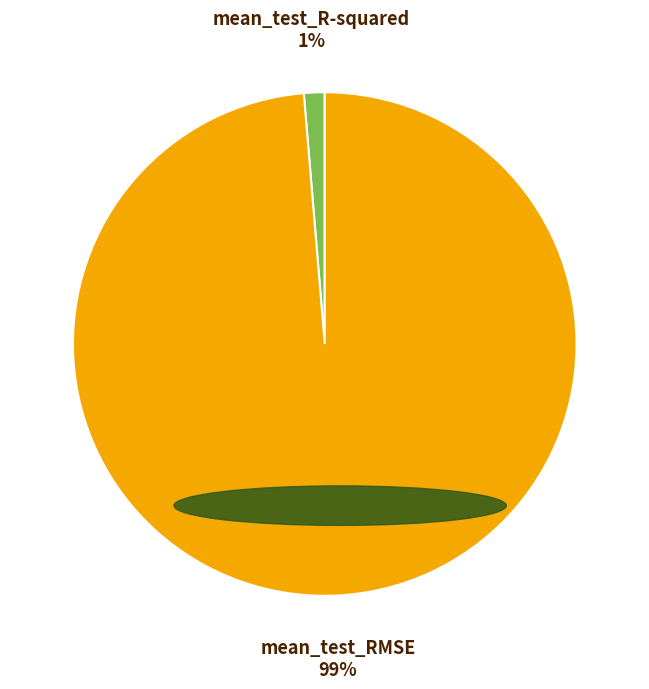

Does mean_test_RMSE account for over 50% of the chart?

Yes